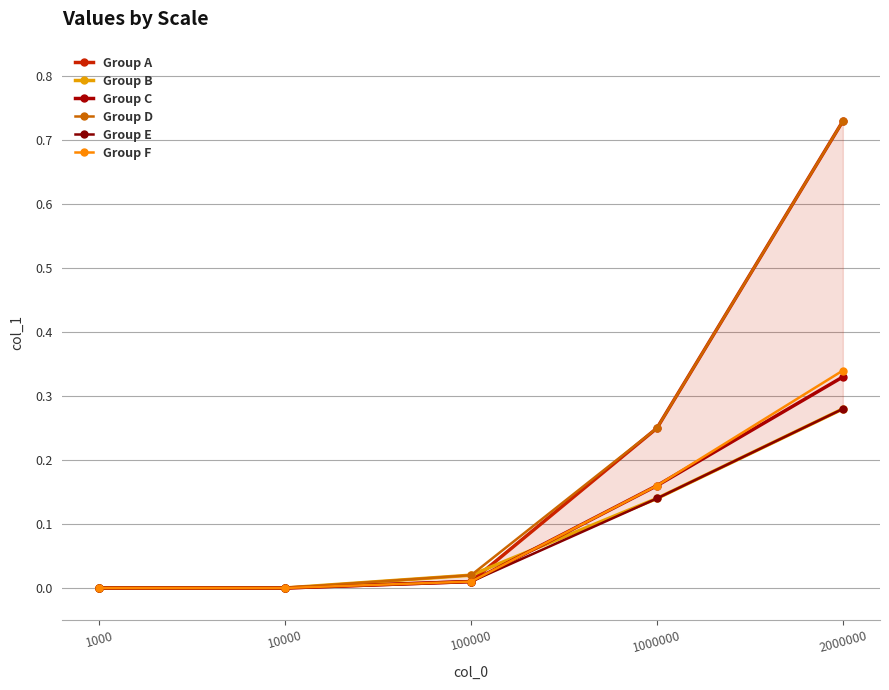

How many values in the Group F series exceed 0?

3